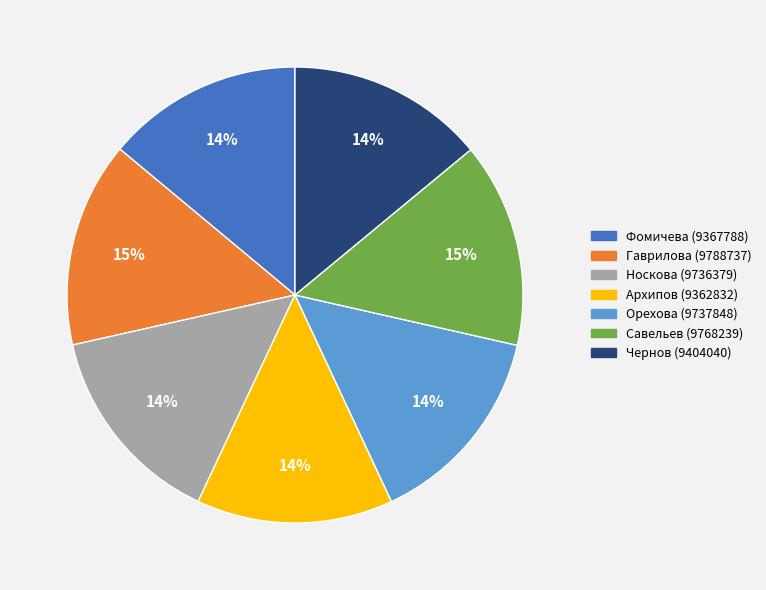

To the nearest percent, what is the average slice percentage?

14%